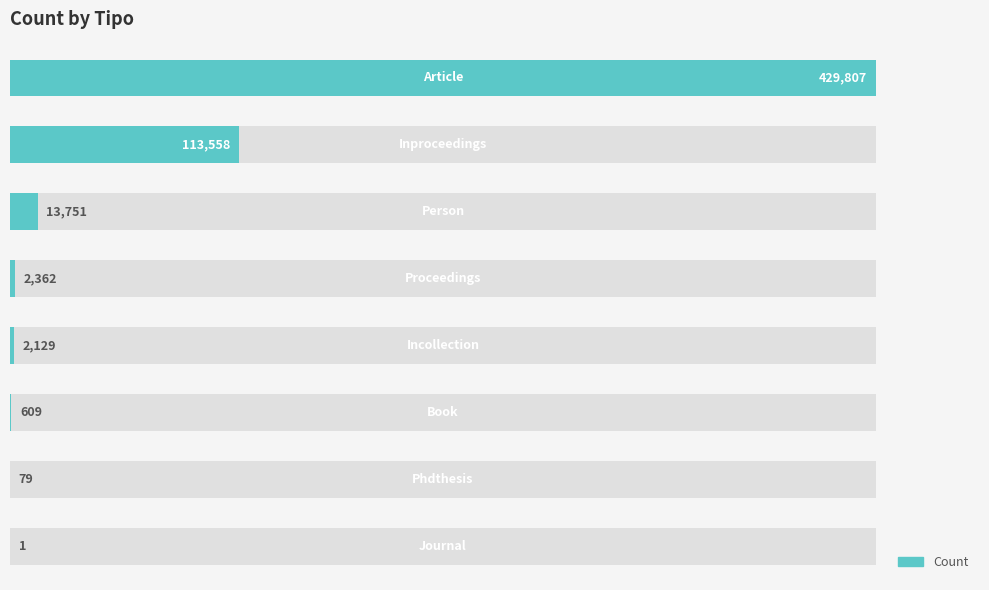

How many bars are there in total?

8